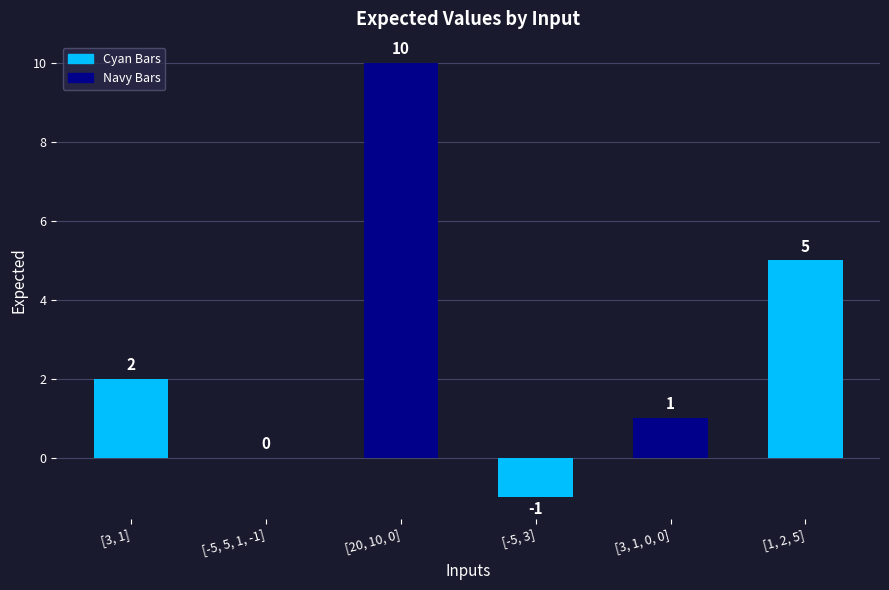

True or false: the data shows 10 at [20, 10, 0].

True